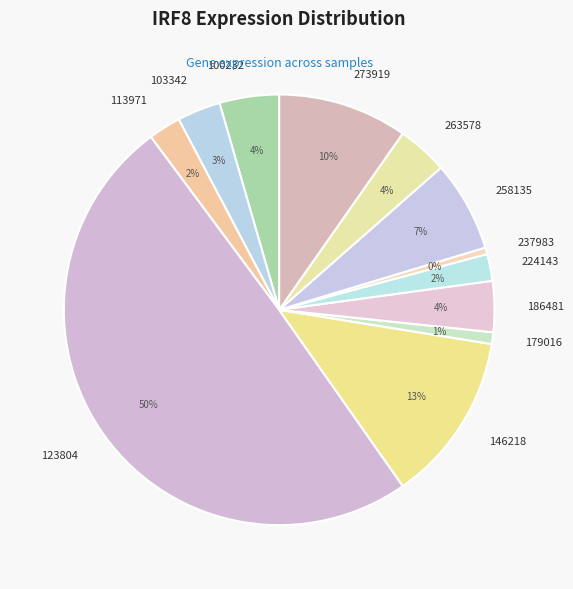

The 258135 slice represents 7% of the pie. True or false?

True